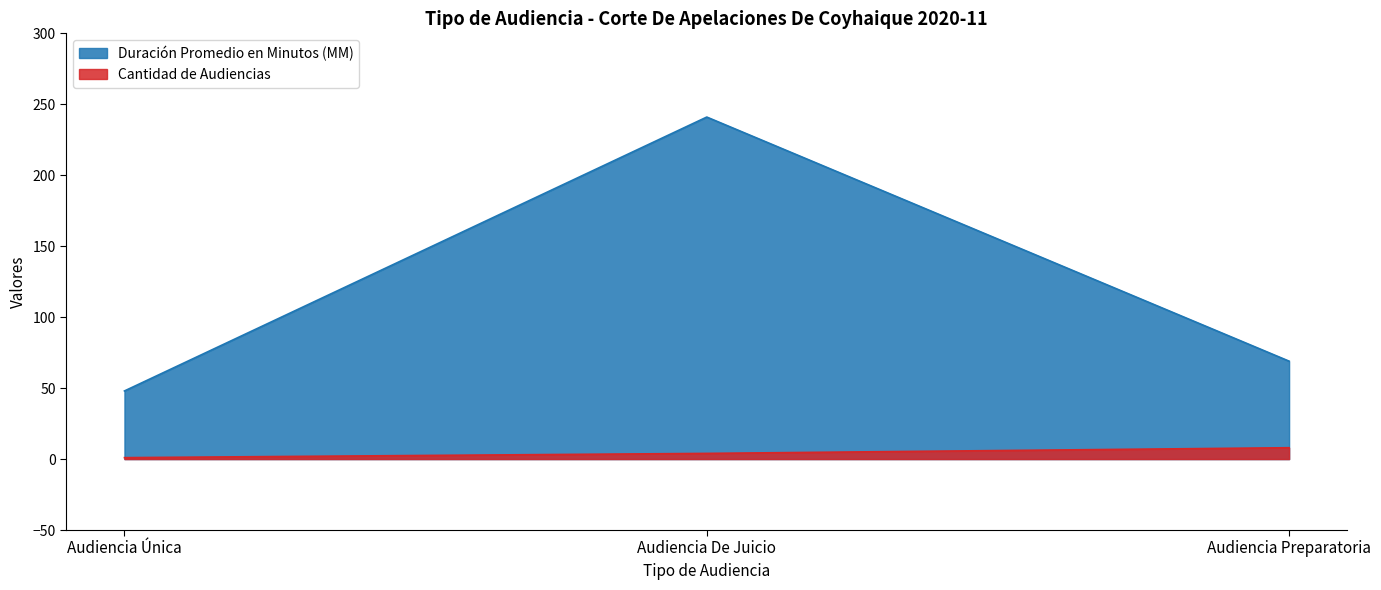

List the labels in order of Duración Promedio en Minutos (MM) value, largest first.

Audiencia De Juicio, Audiencia Preparatoria, Audiencia Única